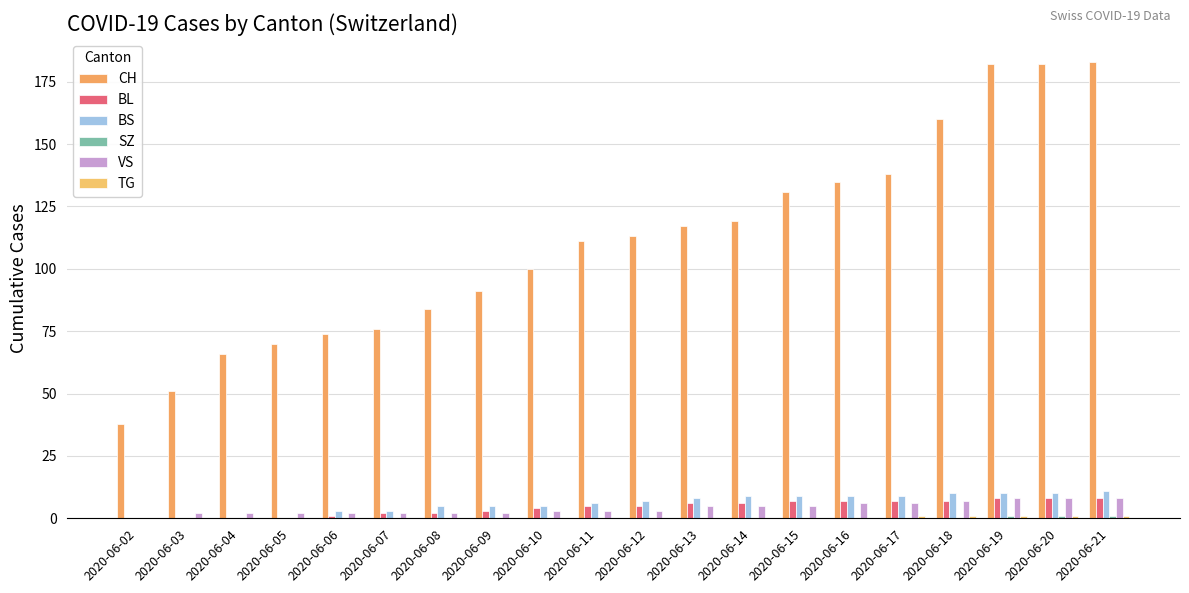

Which has a higher value, 2020-06-04 or 2020-06-20?

2020-06-20